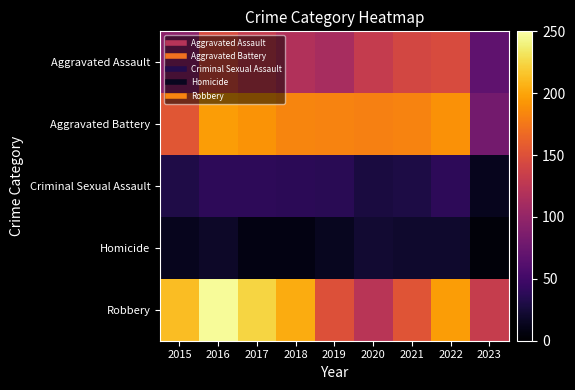

At which category does the chart reach its minimum across all series?

2023